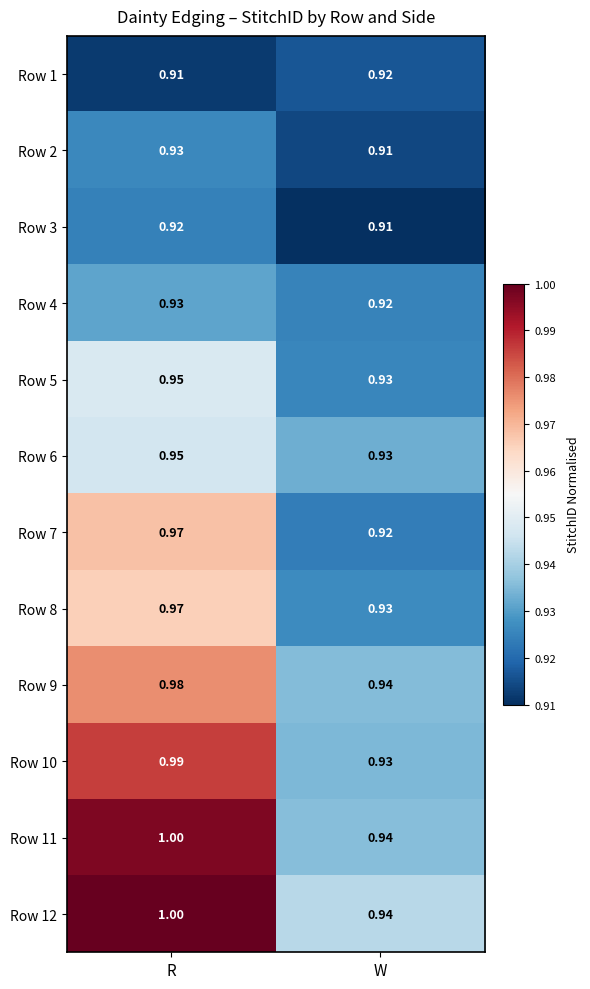

At which category does the chart reach its peak across all series?

R